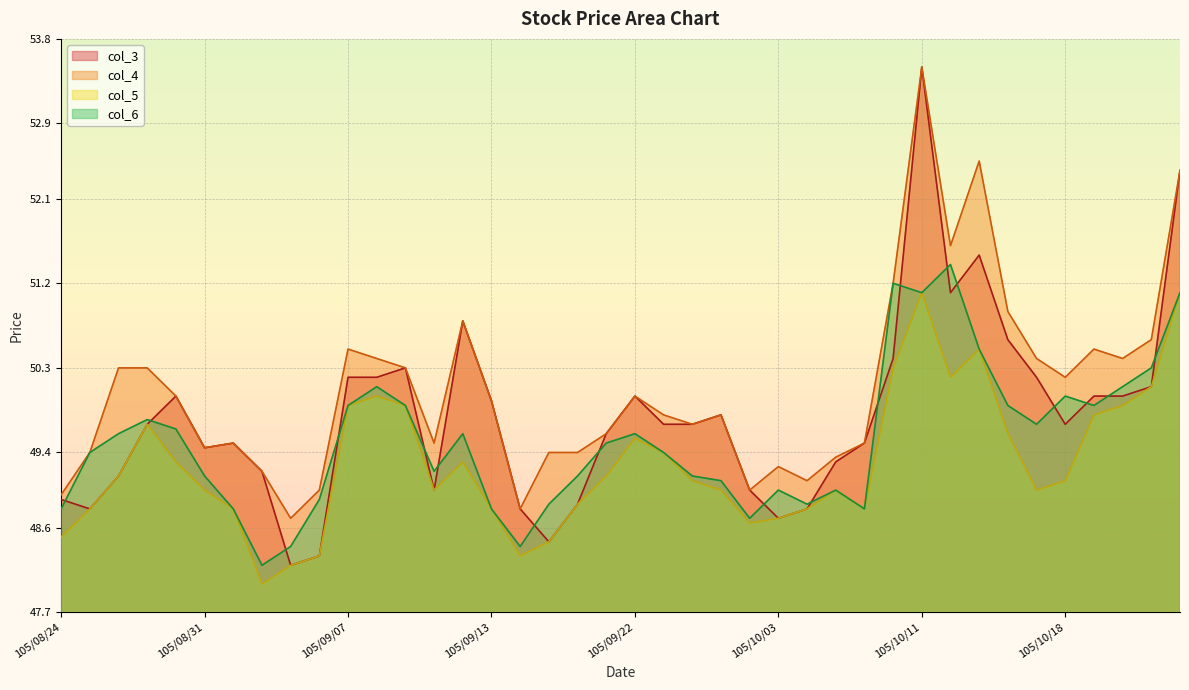

What is the value of the col_4 point at the 37th from the left?

50.5